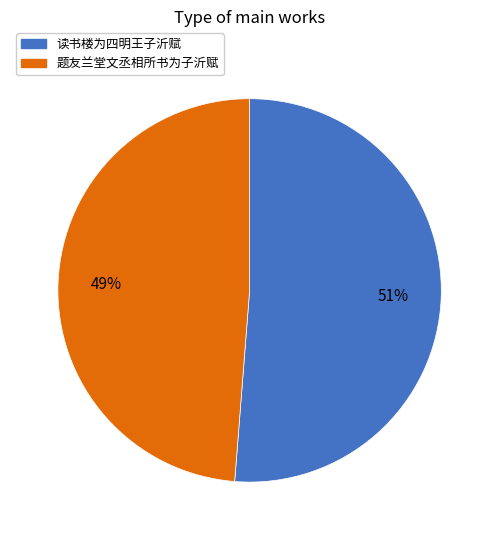

What percentage is the 读书楼为四明王子沂赋 slice, to the nearest percent?

51%